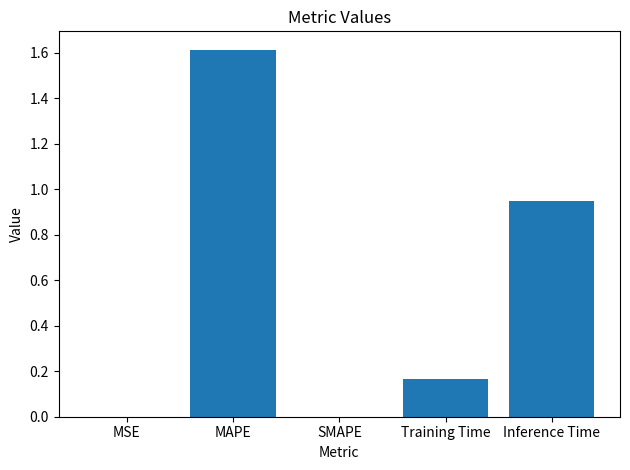

What is the sum of the values at Training Time and MAPE?

1.8